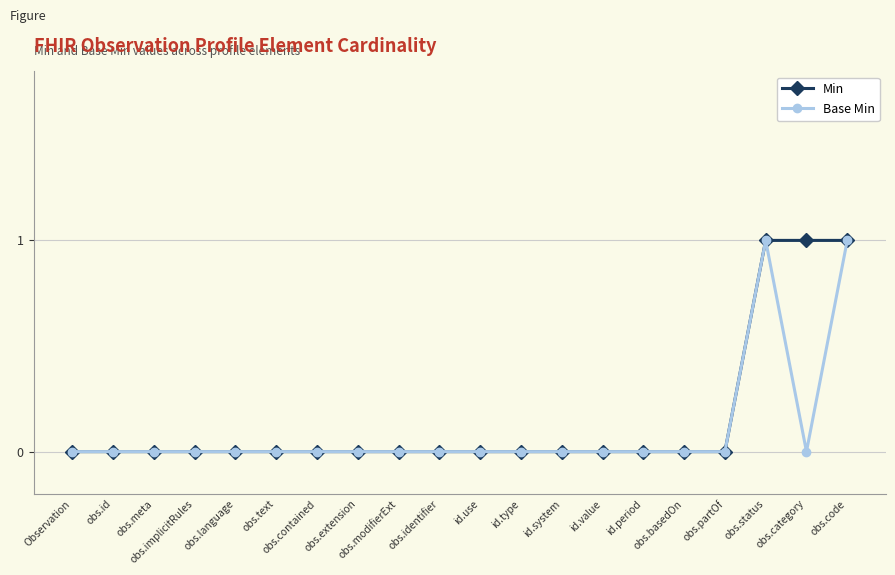

What is the difference between the maximum and second lowest values in the Min series?

1